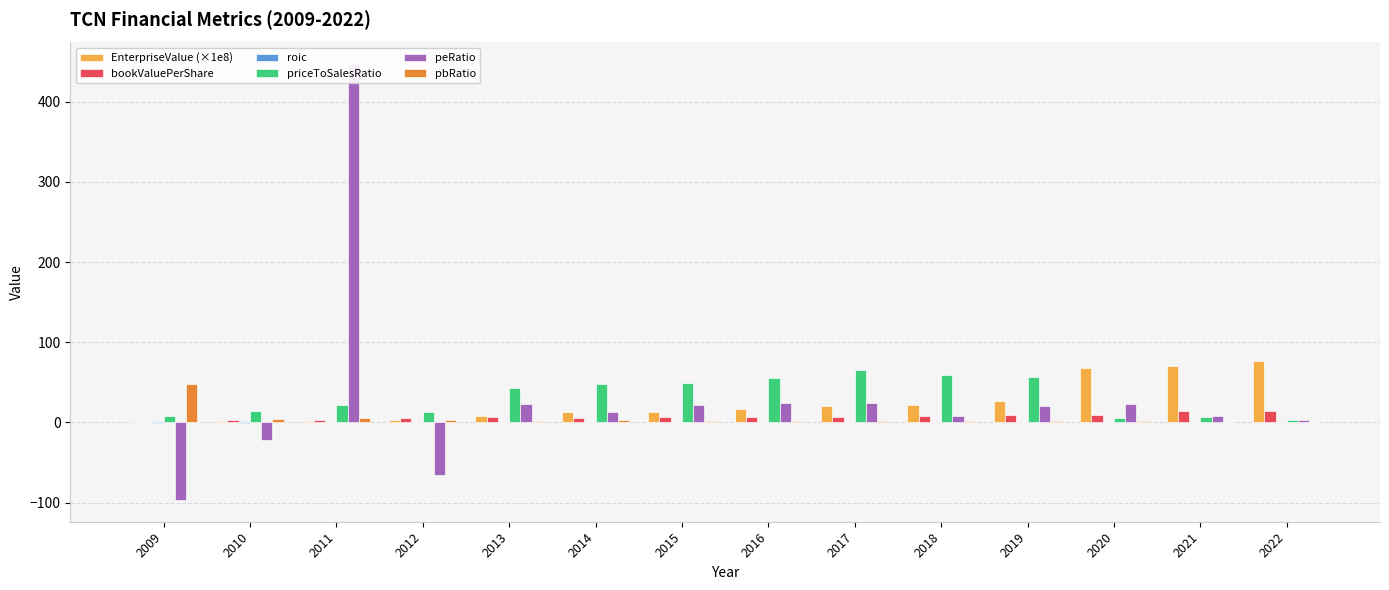

Rank the categories by priceToSalesRatio value from highest to lowest.

2017, 2018, 2019, 2016, 2015, 2014, 2013, 2011, 2010, 2012, 2009, 2021, 2020, 2022